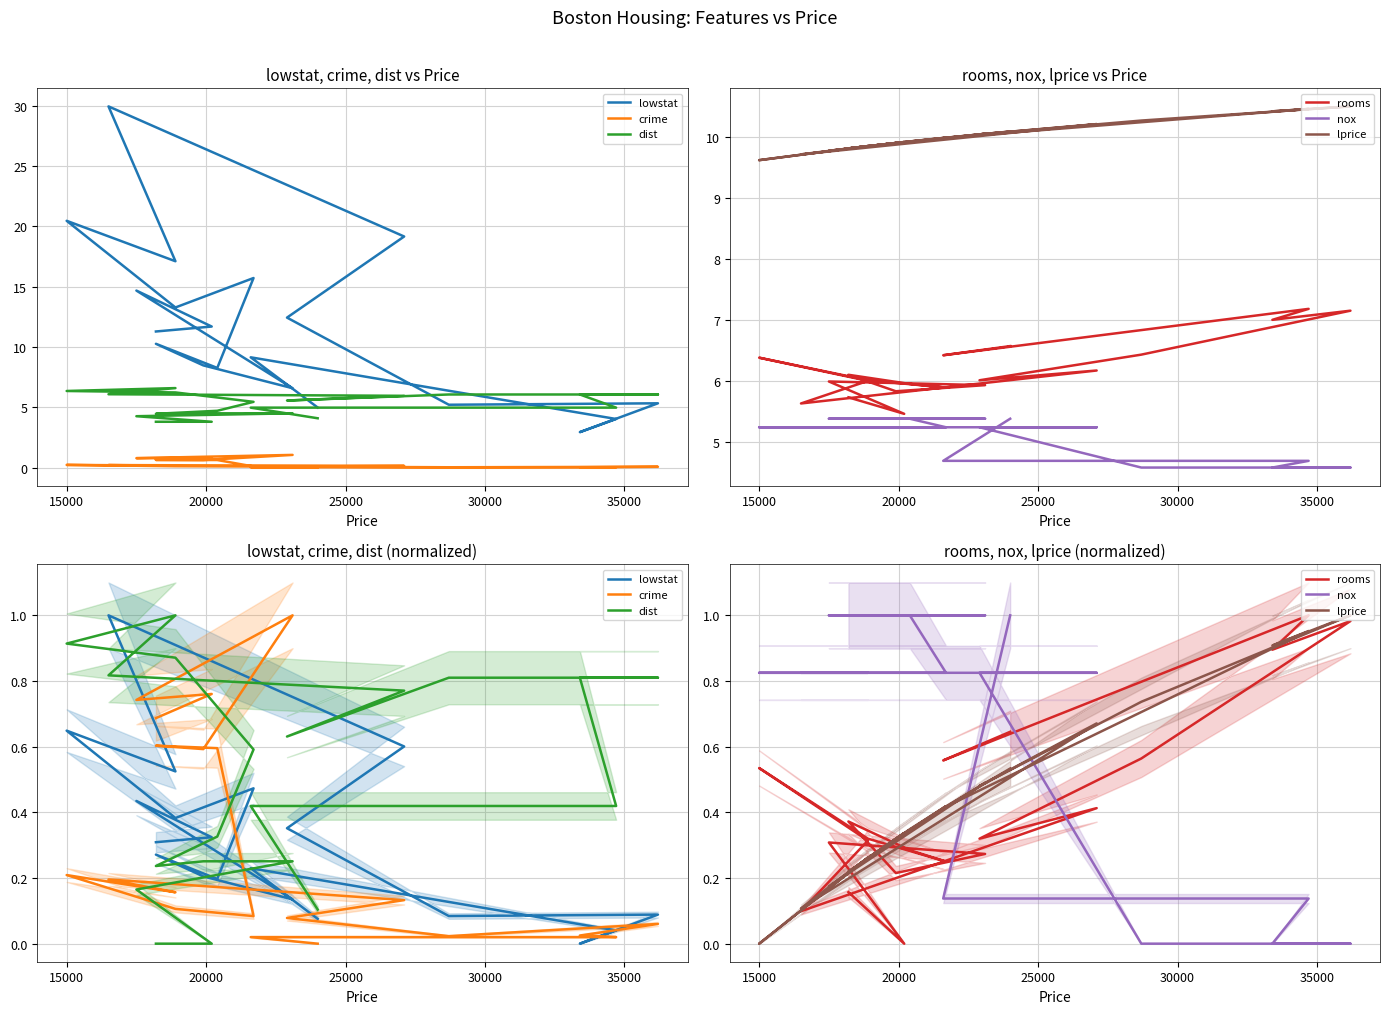

True or false: lowstat and dist intersect in this chart.

True